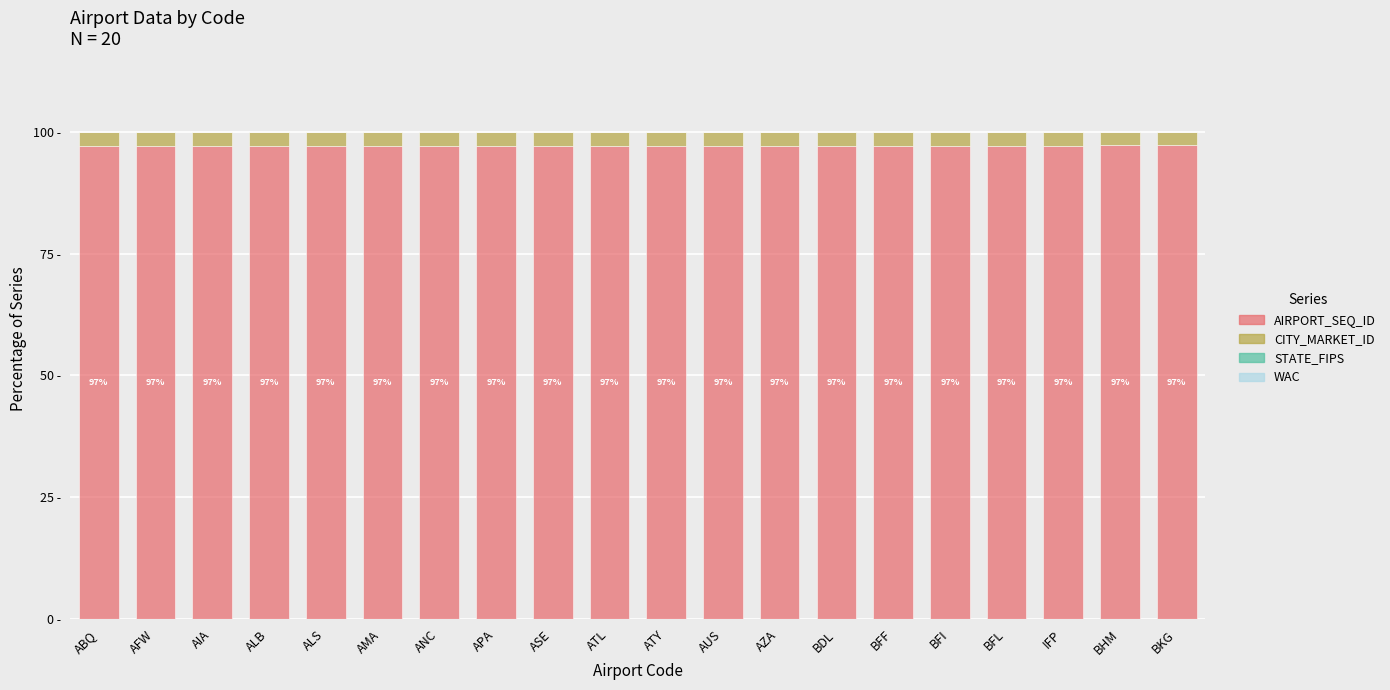

Is it true that WAC equals 0.0 at BFL?

False